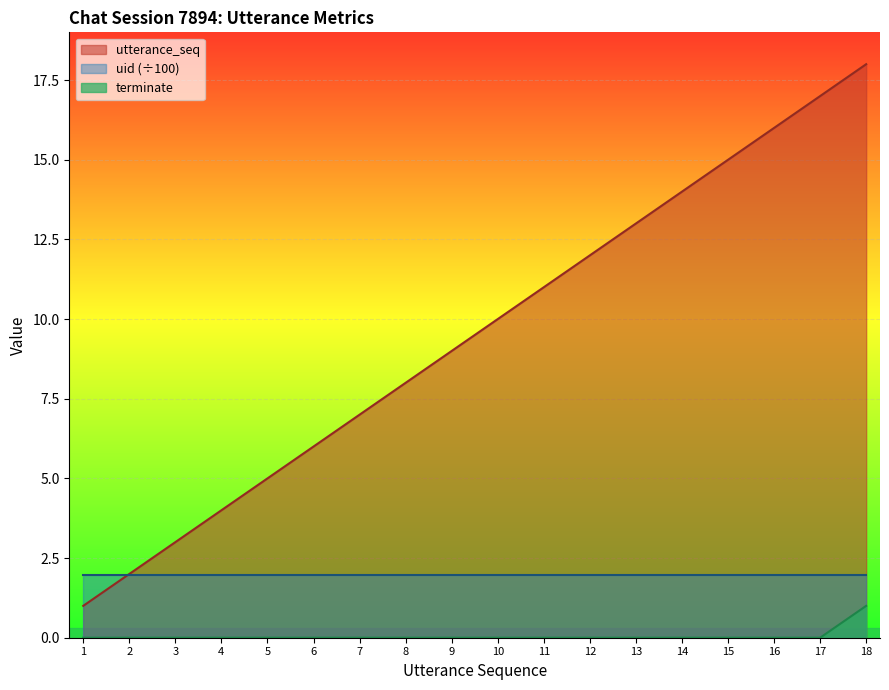

Between 9 and 8, which is larger?

9